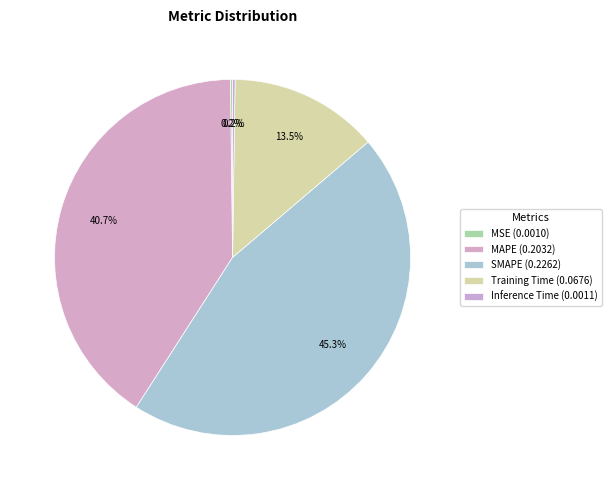

What percentage is the MAPE slice, to the nearest percent?

41%